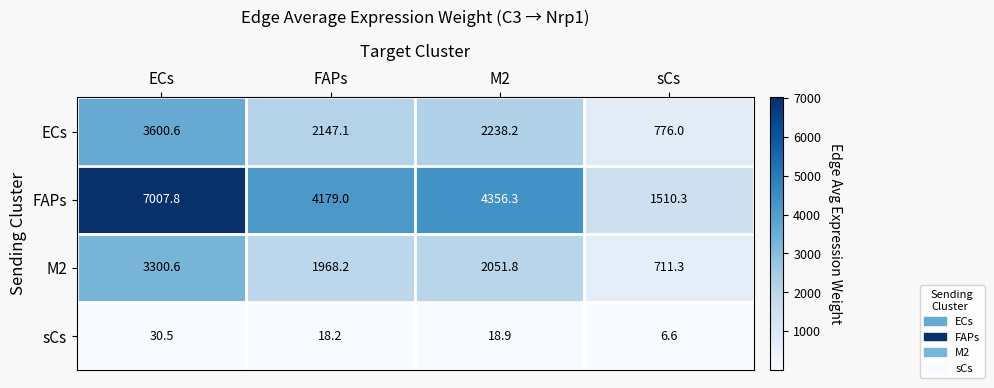

At which label is M2 closest to 2005?

FAPs